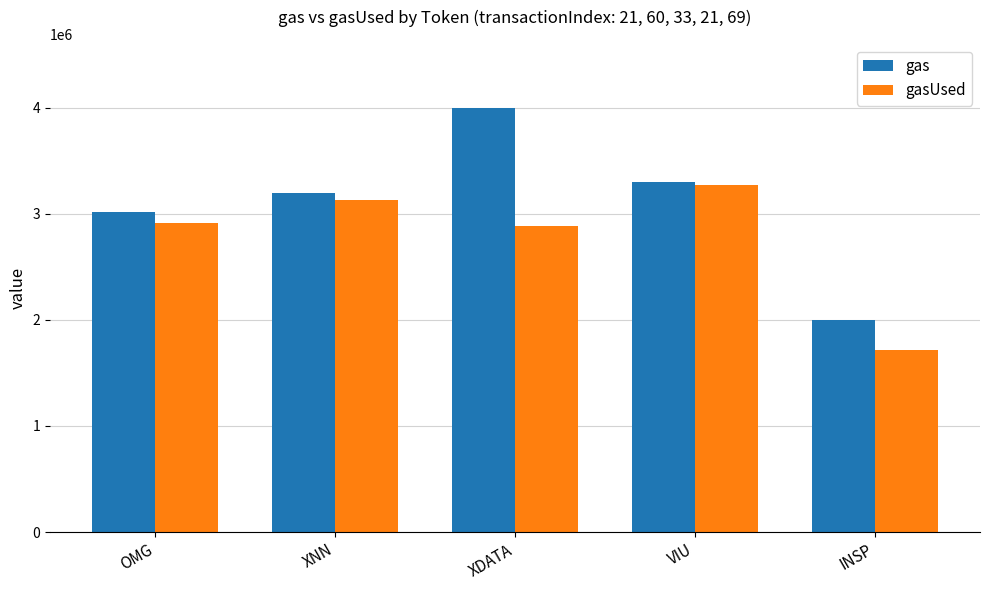

What is the difference between the gasUsed values at XNN and INSP?

1413704